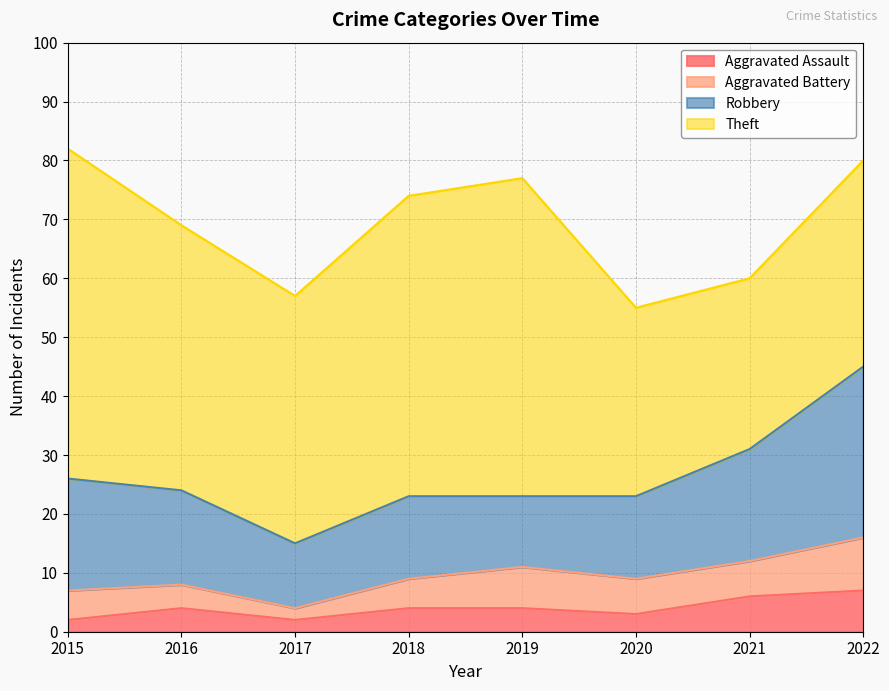

At how many categories does at least one series exceed 46?

3